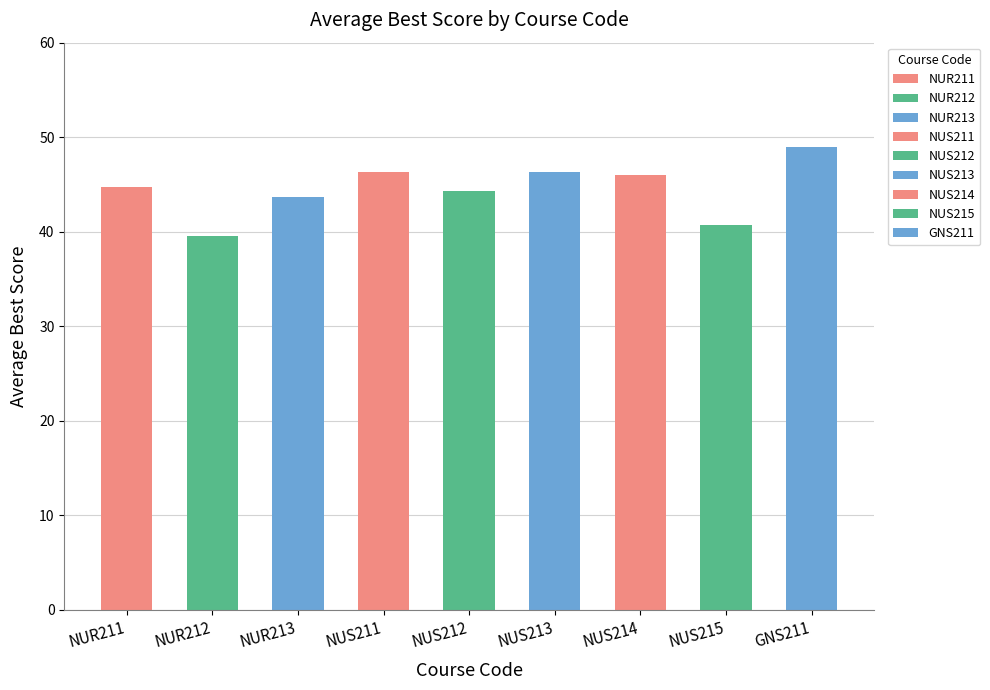

Are the bars horizontal?

No